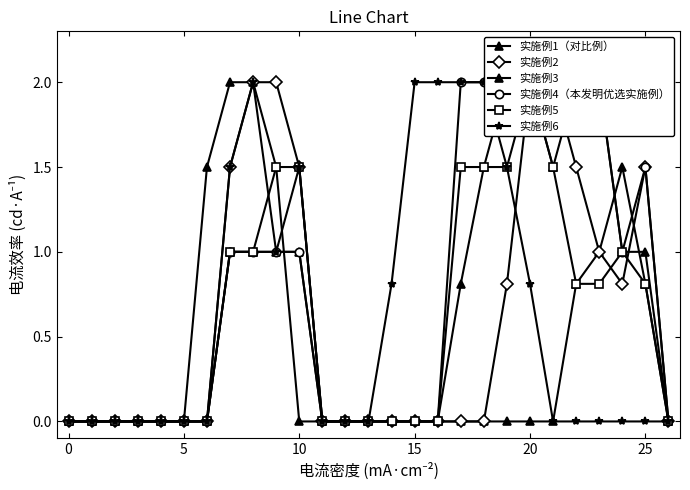

How many data points does each series have?

27